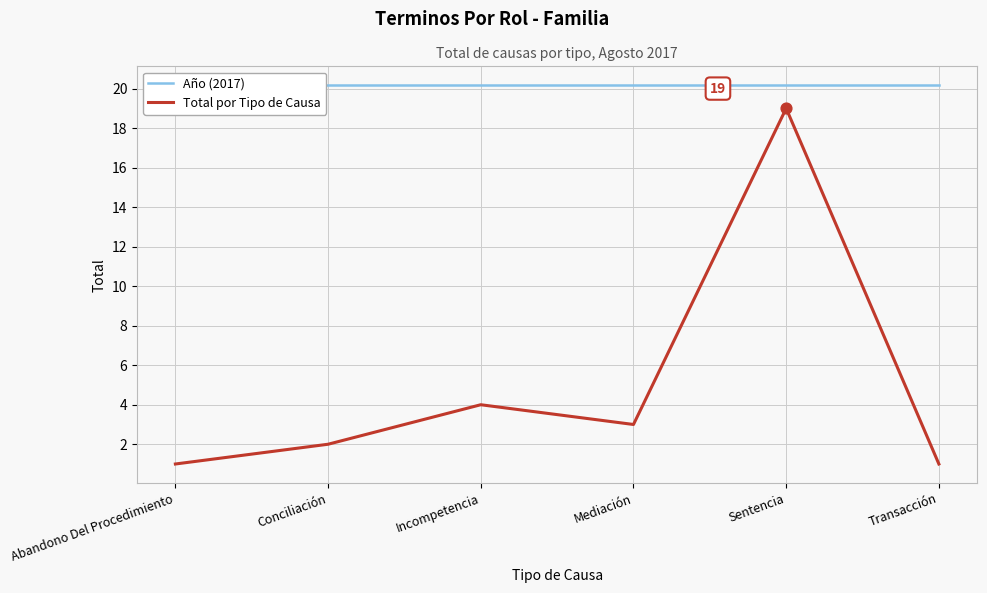

Which series has the largest Y range (max minus min)?

Total por Tipo de Causa